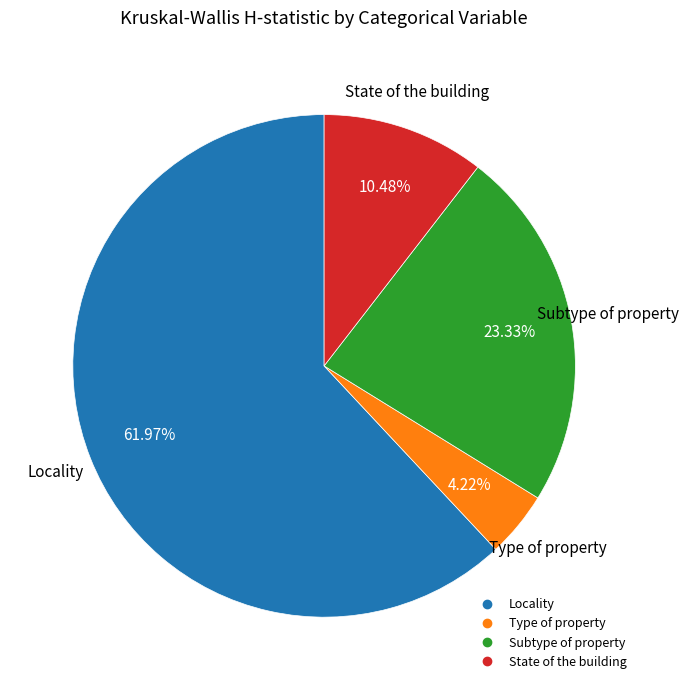

What is the largest slice in the pie chart?

Locality